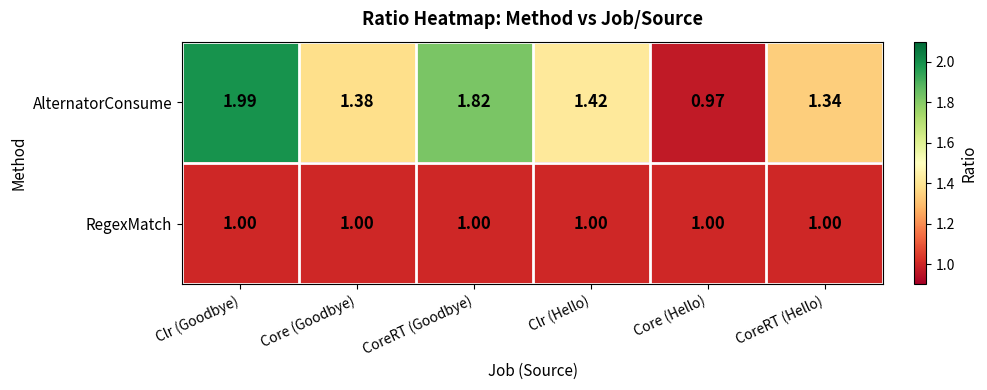

How many series are shown in this chart?

2